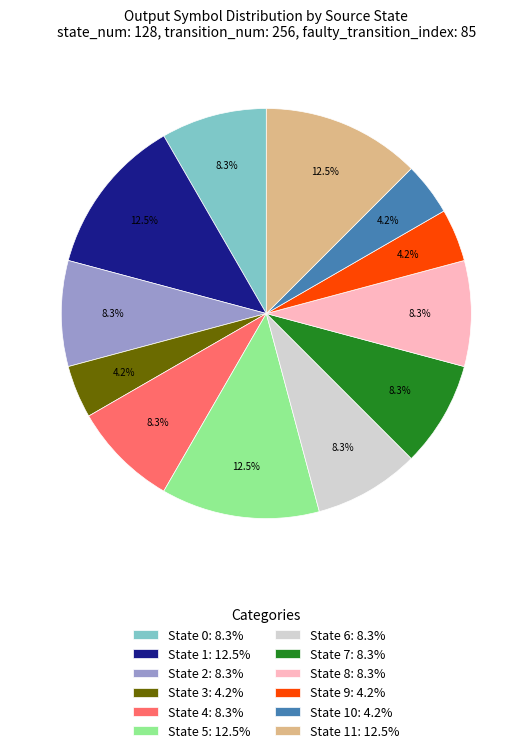

To the nearest percent, what is the average slice percentage?

8%